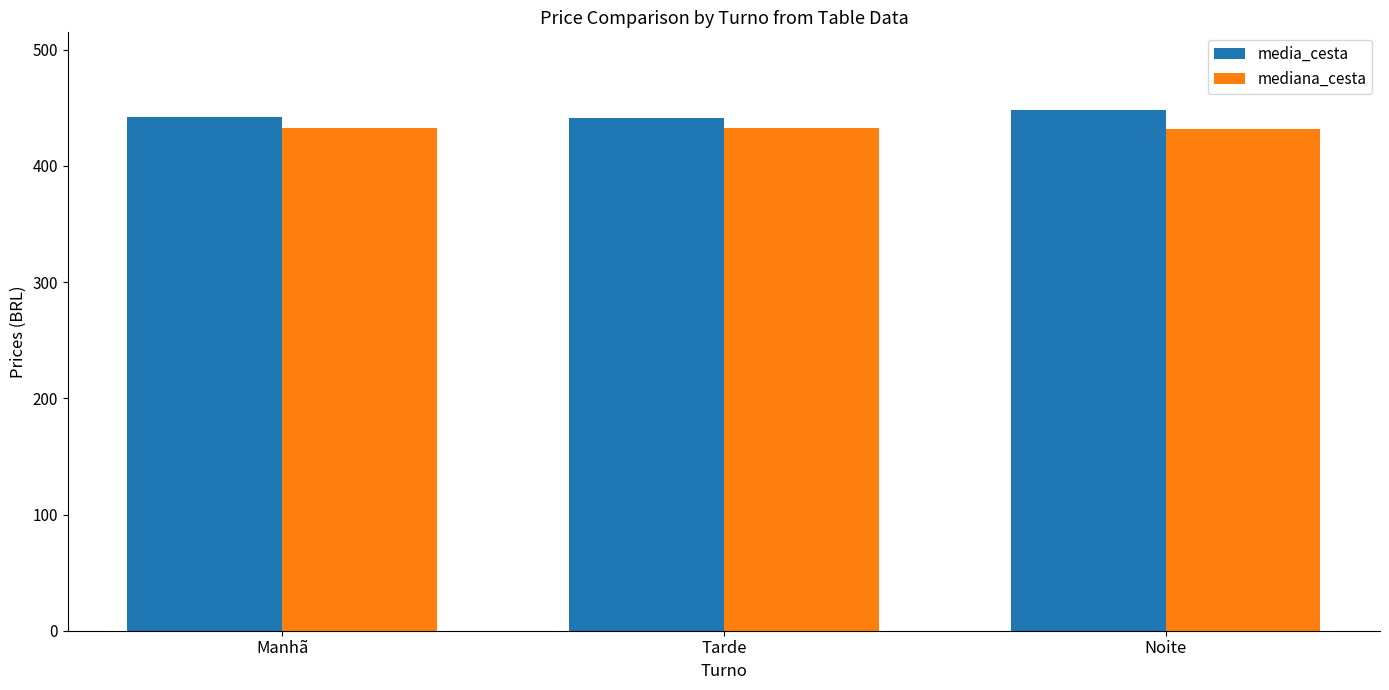

The value of mediana_cesta at Manhã is 695.3. True or false?

False